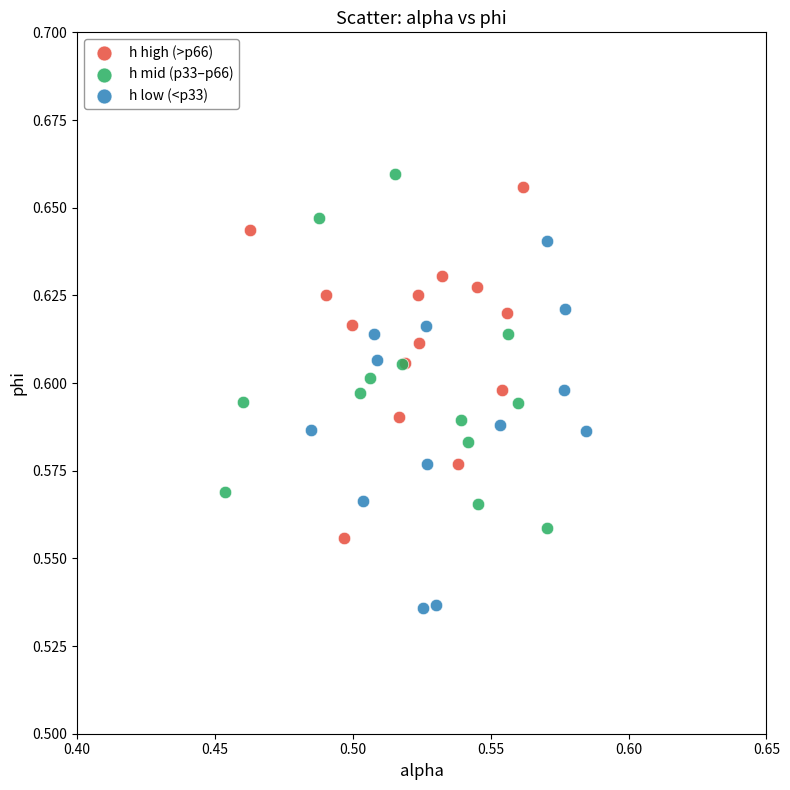

Which series contains the lowest Y value?

h low (<p33)